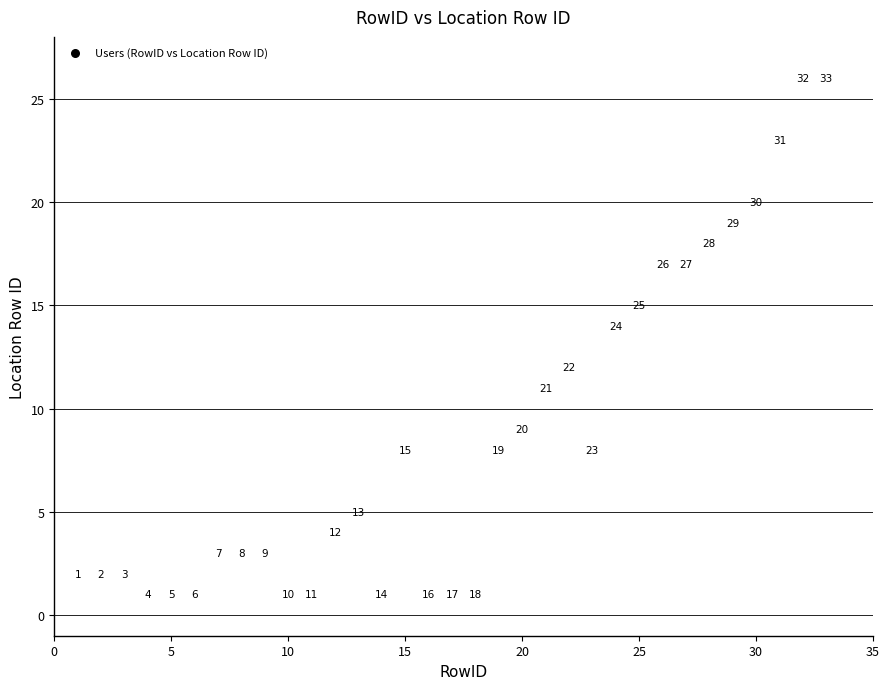

What Y value in the scatter plot is closest to 13?

12